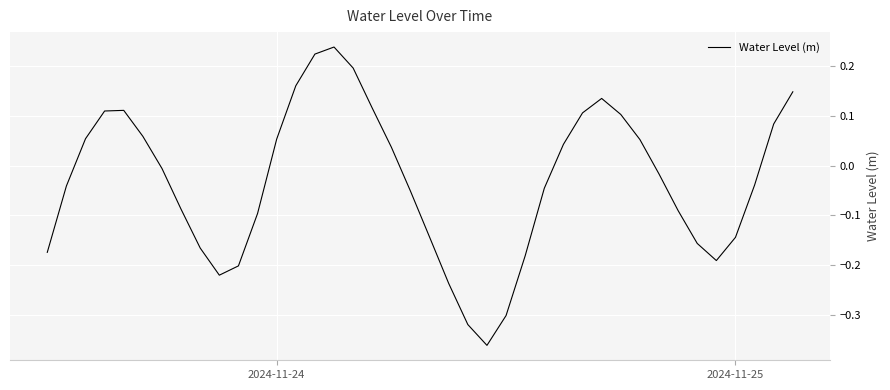

What is the difference between the maximum and minimum values?

0.6